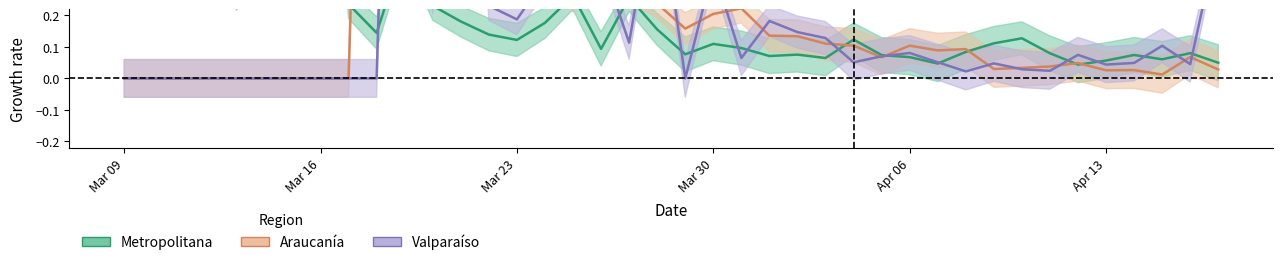

Which series has the largest total across all categories?

Araucanía (center)